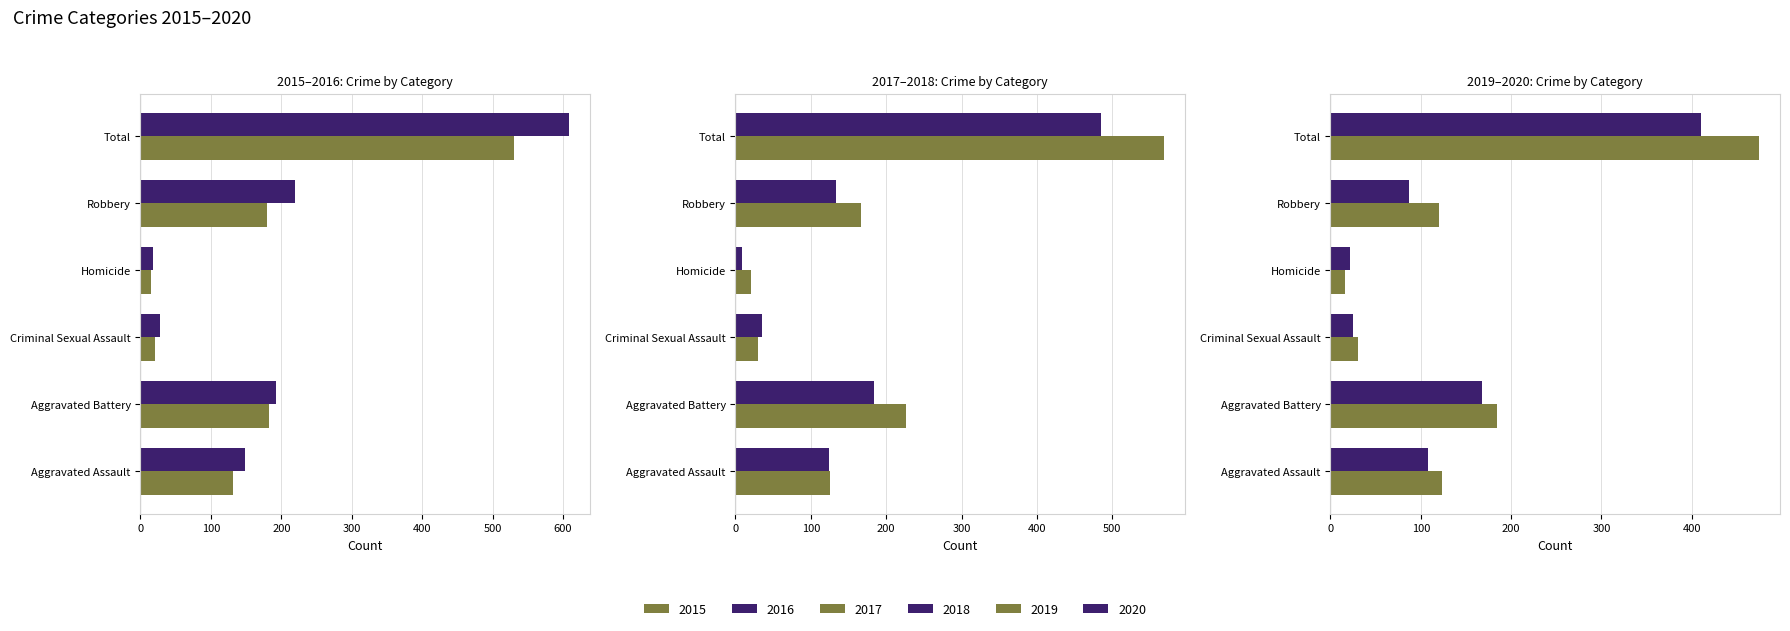

What is the minimum value for 2015?

15